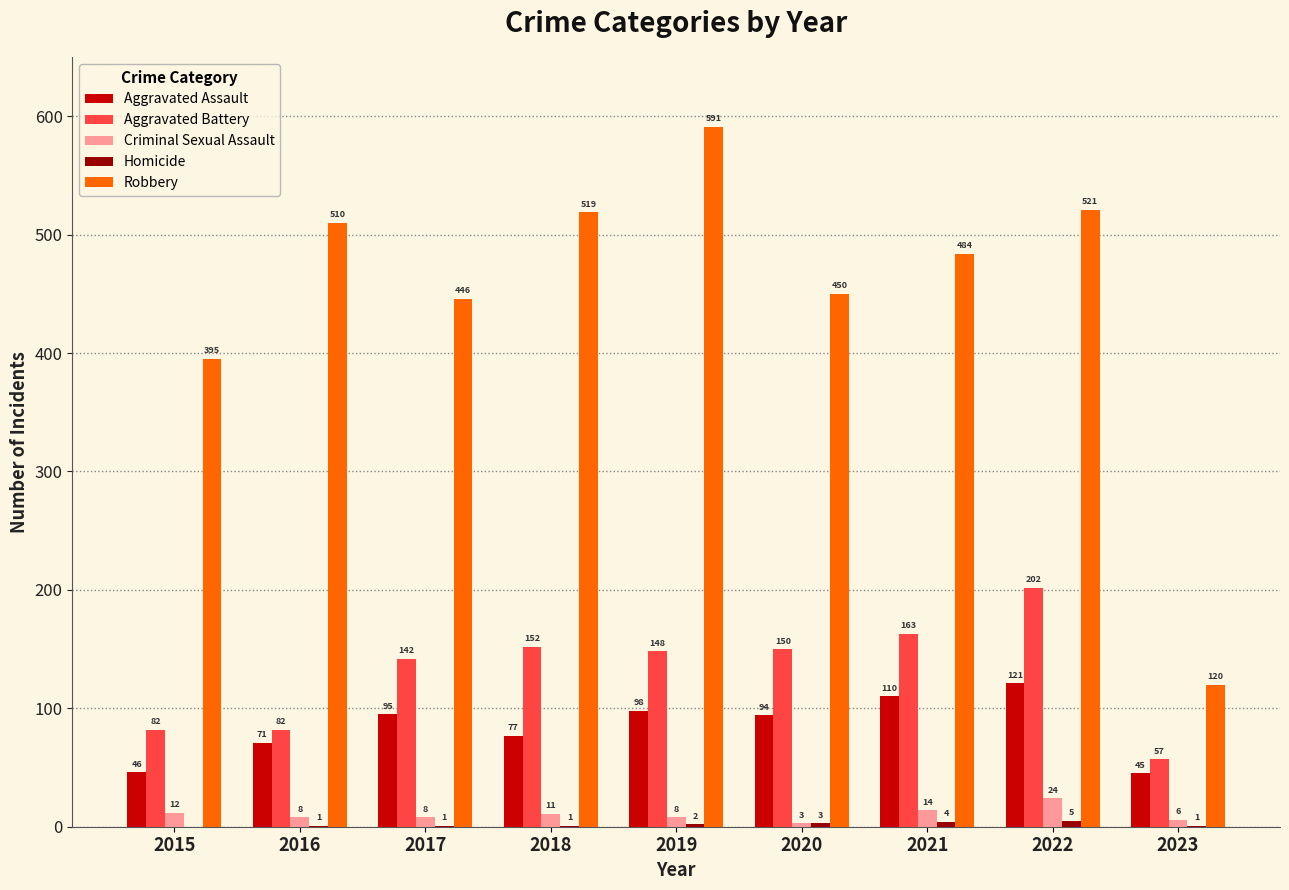

What is the greatest value displayed?

591